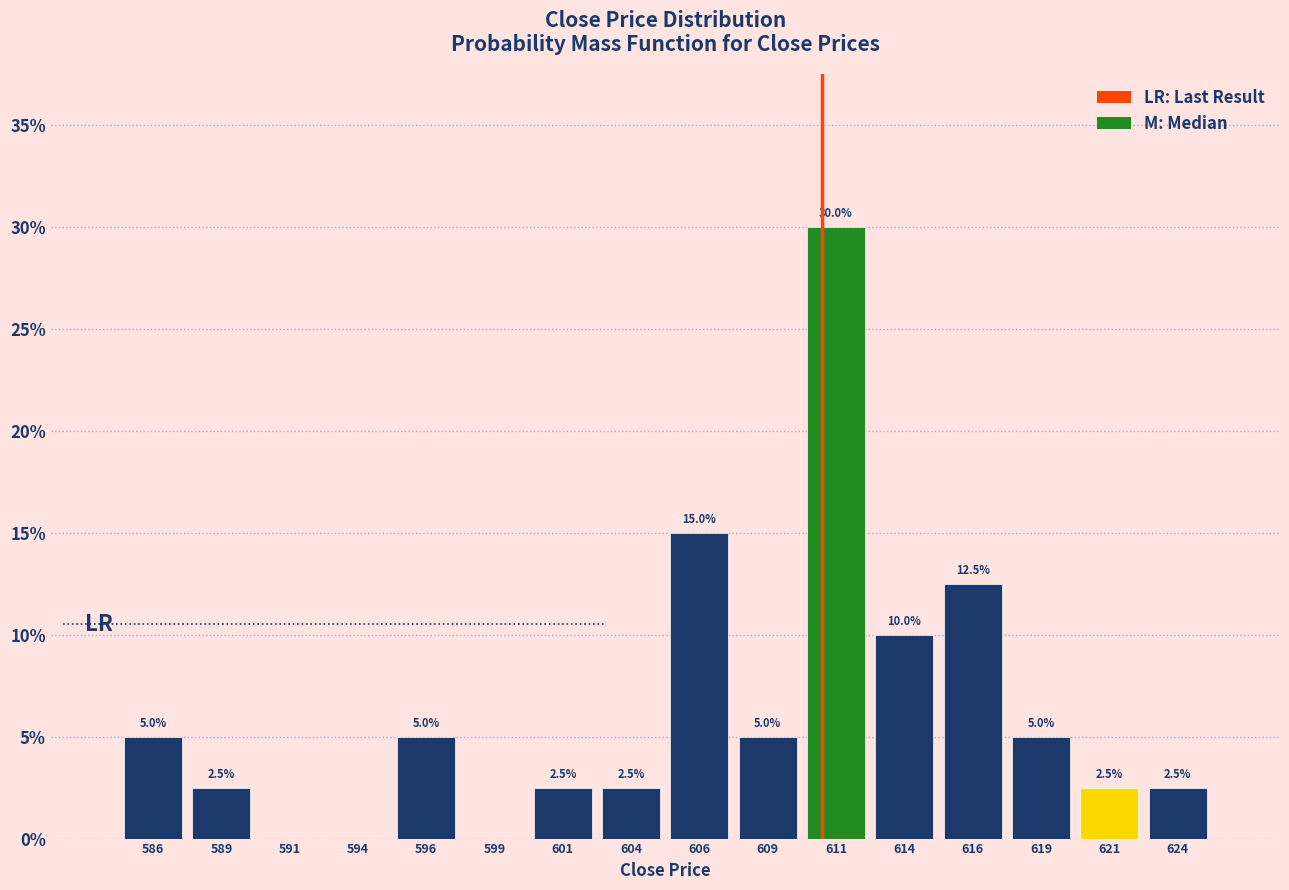

Over which range of the x-axis is the bar tallest?

610.0 to 612.5